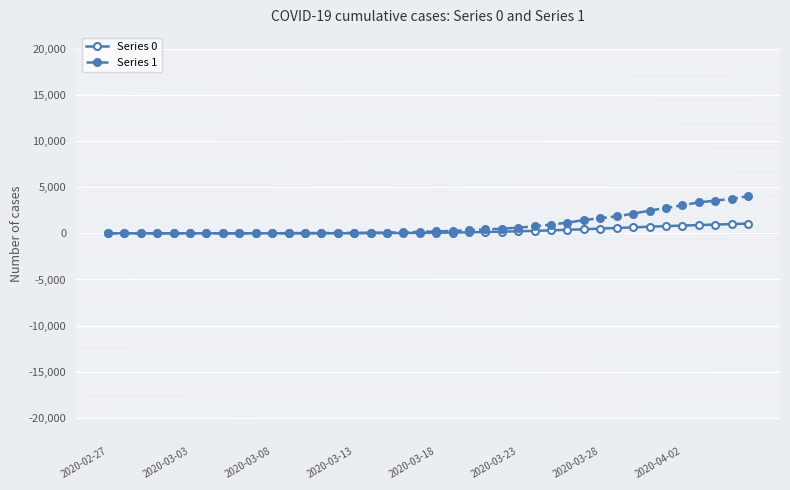

What is the difference between the second highest and second lowest values in the Series 1 series?

3727